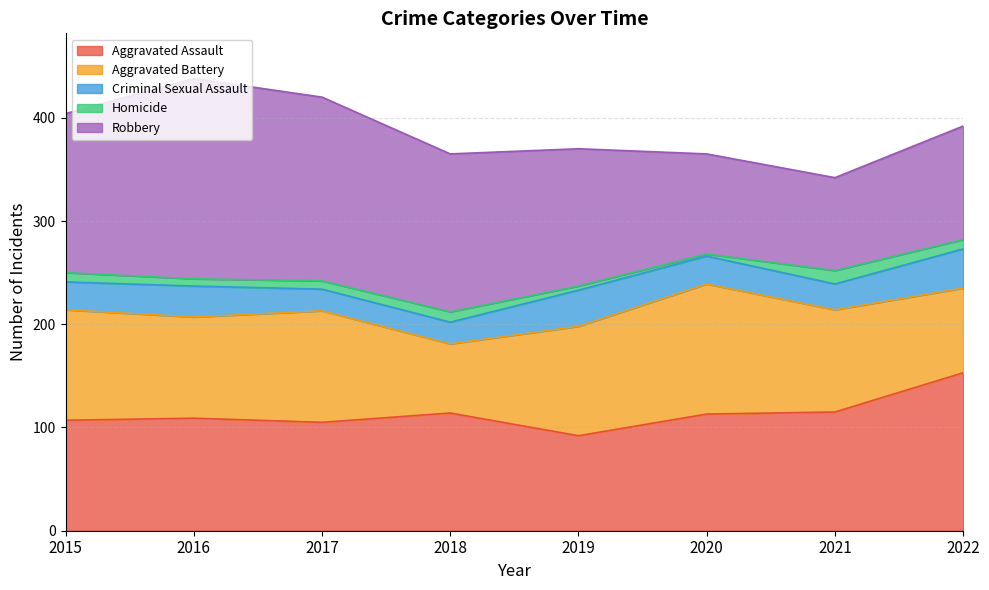

Which series changed the most between 2016 and 2022?

Robbery